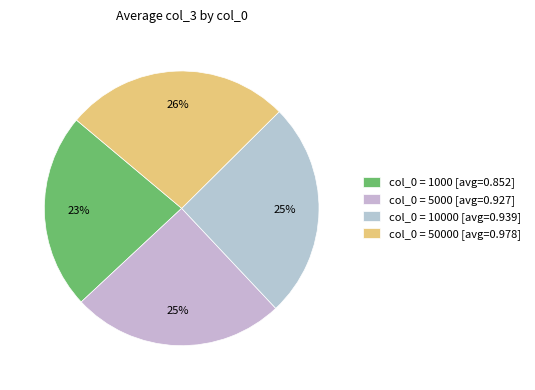

Count the number of slices in the pie.

4